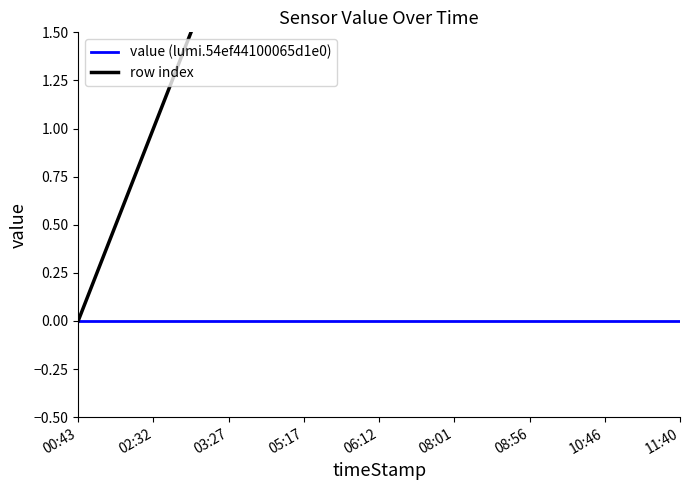

Which label corresponds to the smallest value in the chart?

00:43